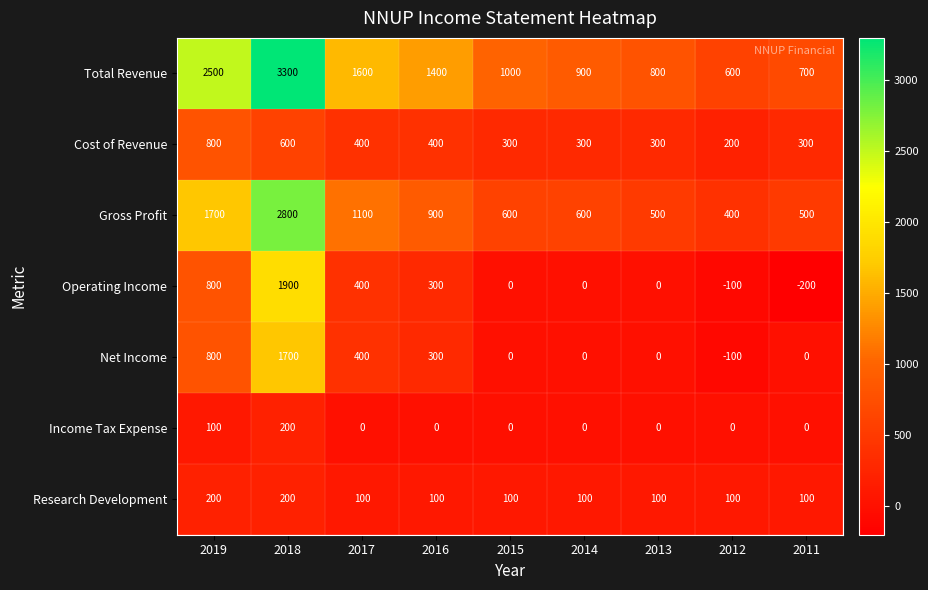

Which series has the largest total across all categories?

Total Revenue